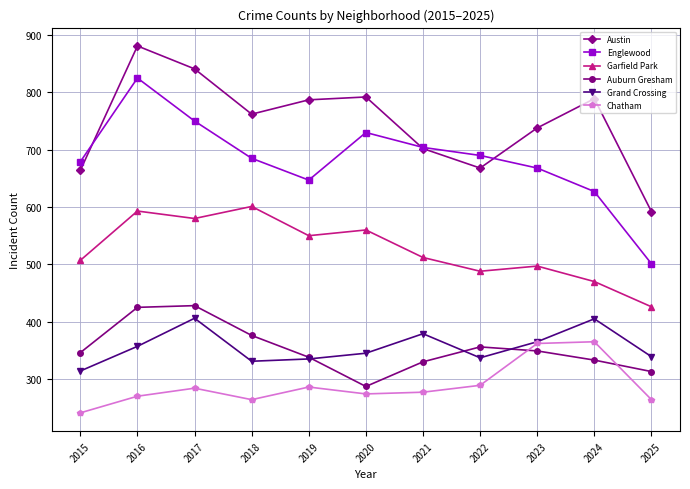

What is the difference between the highest and lowest values at 2025?

328